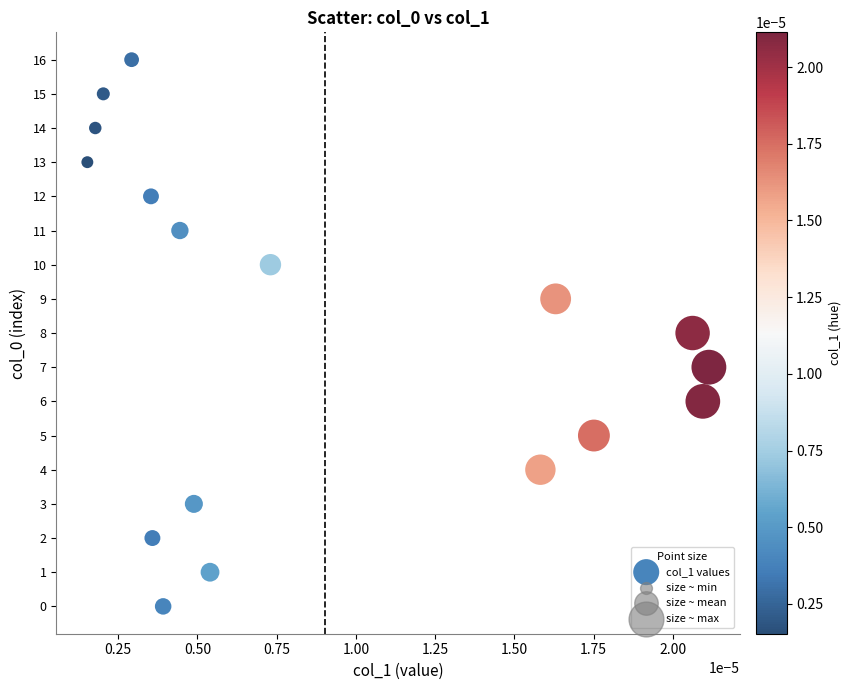

What is the range of Y values (max minus min)?

16